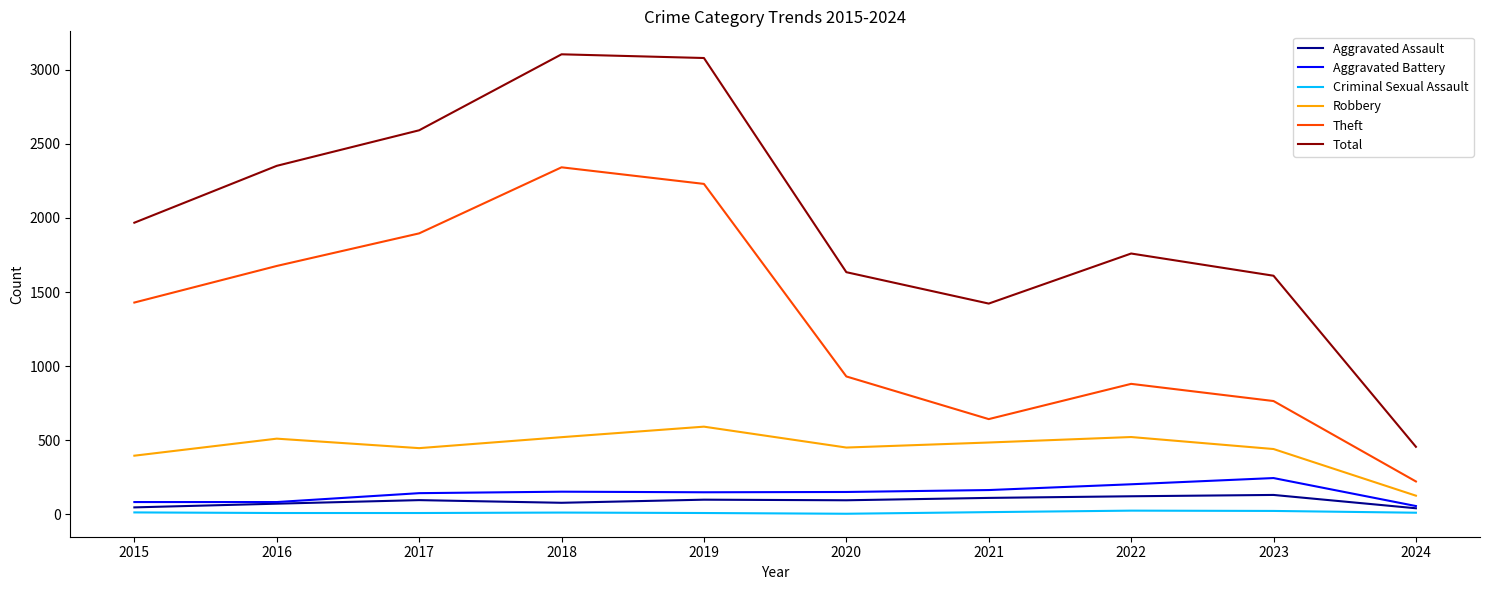

Which series has the largest total across all categories?

Total